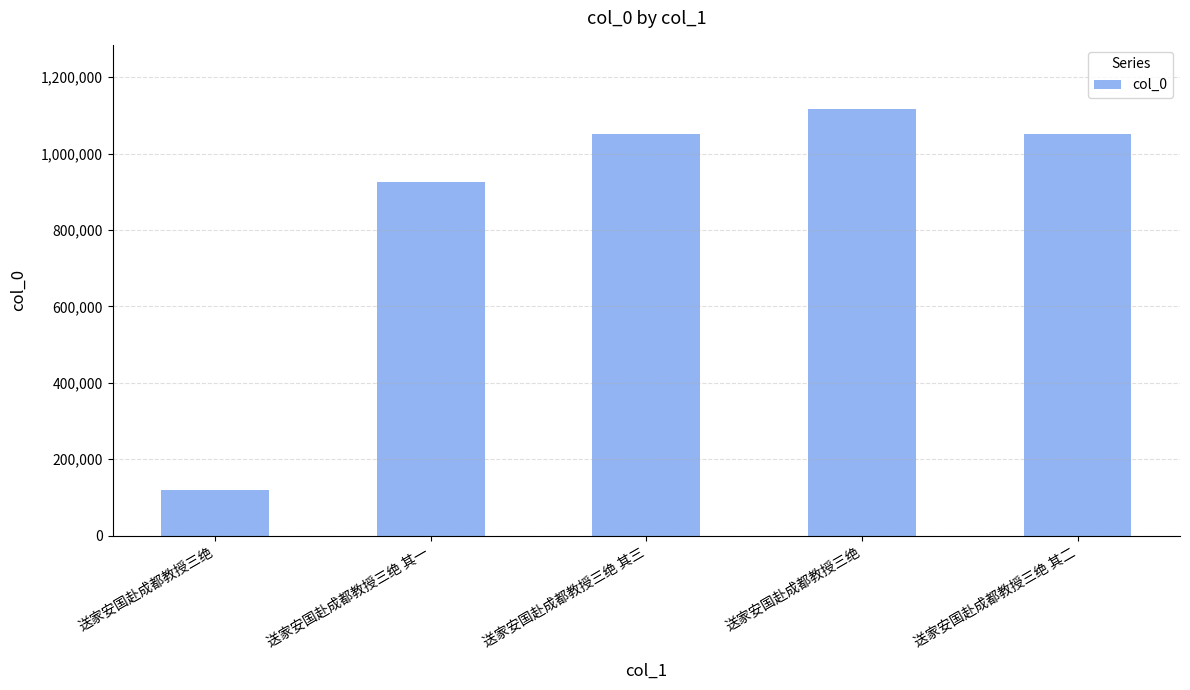

What is the label of the 2nd bar from the right?

送家安国赴成都教授三绝